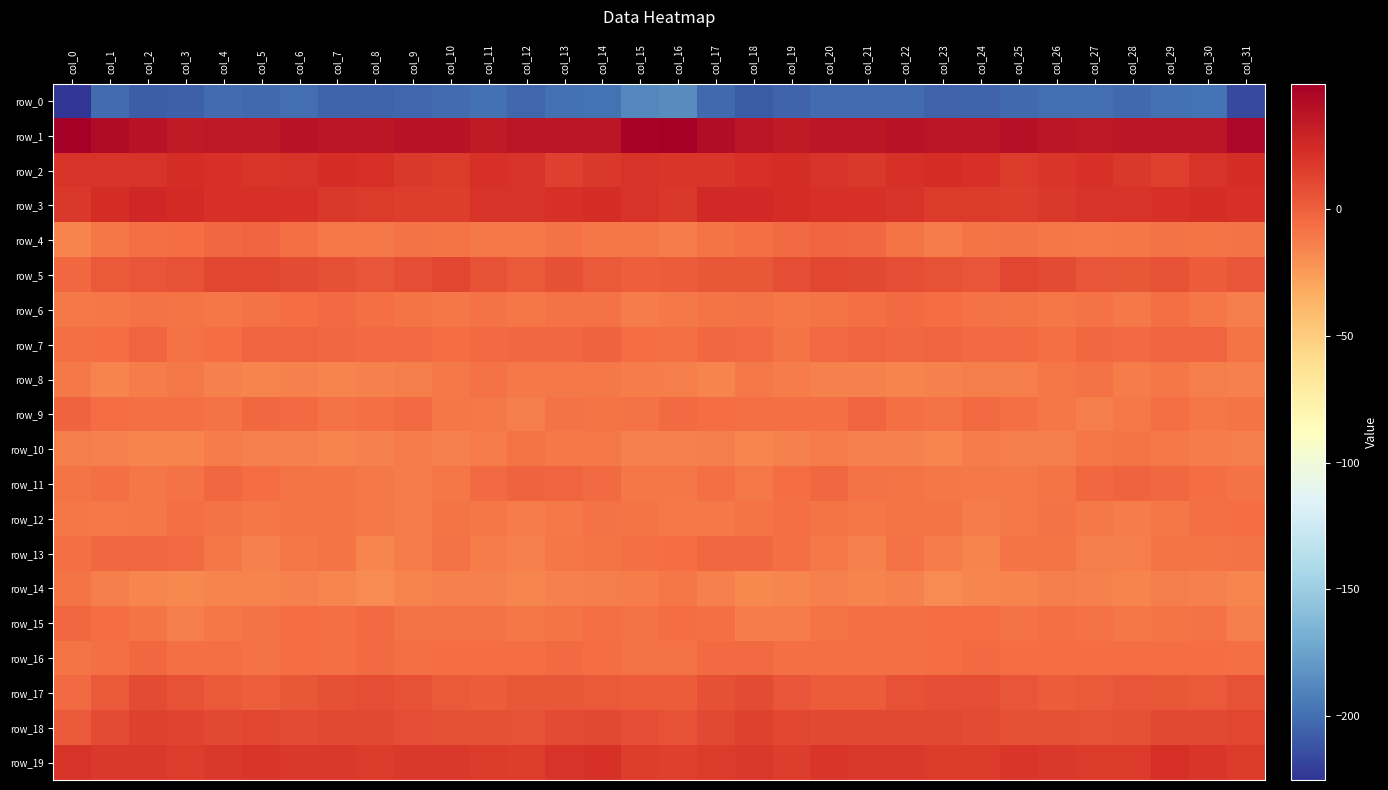

At which category is the sum across all series the highest?

col_17